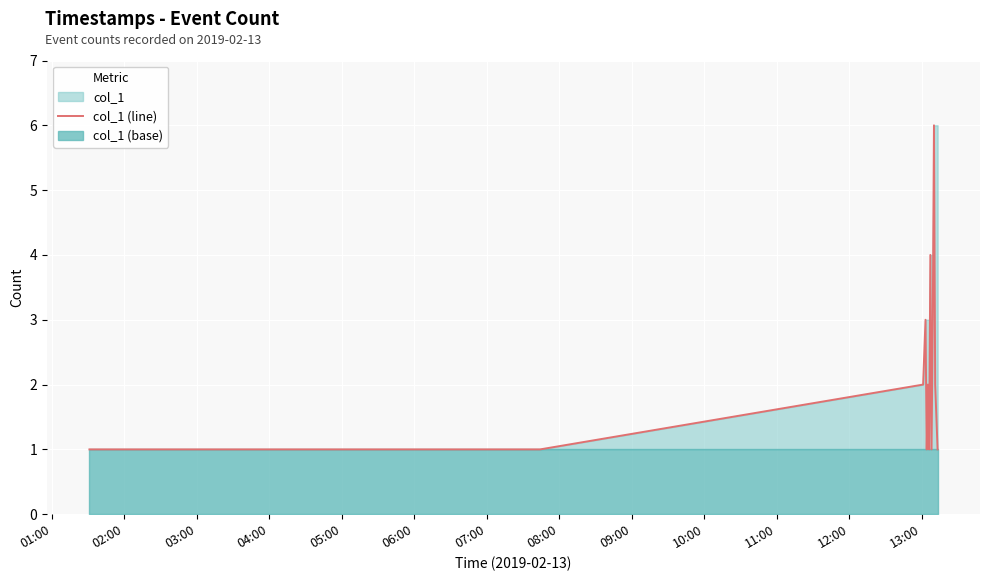

What is the smallest value displayed?

1